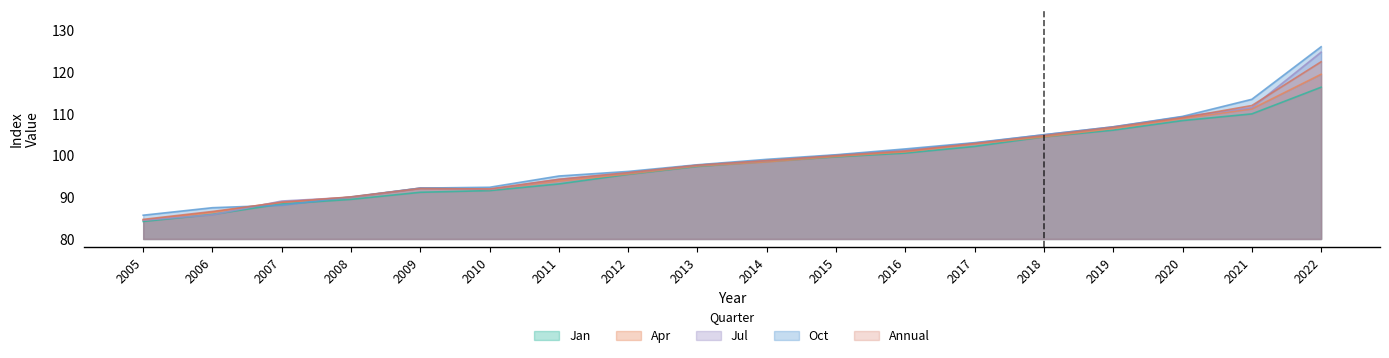

What is the approximate value of Oct at 2008?

90.1